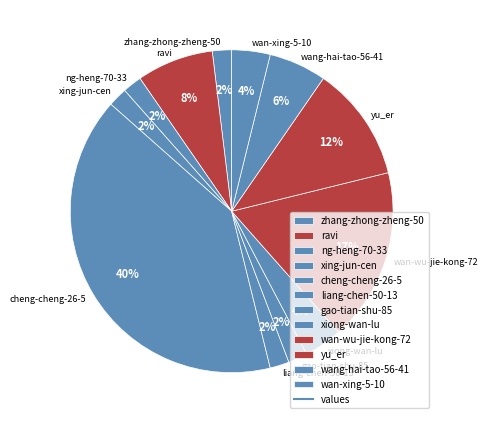

Which slice is the largest?

cheng-cheng-26-5